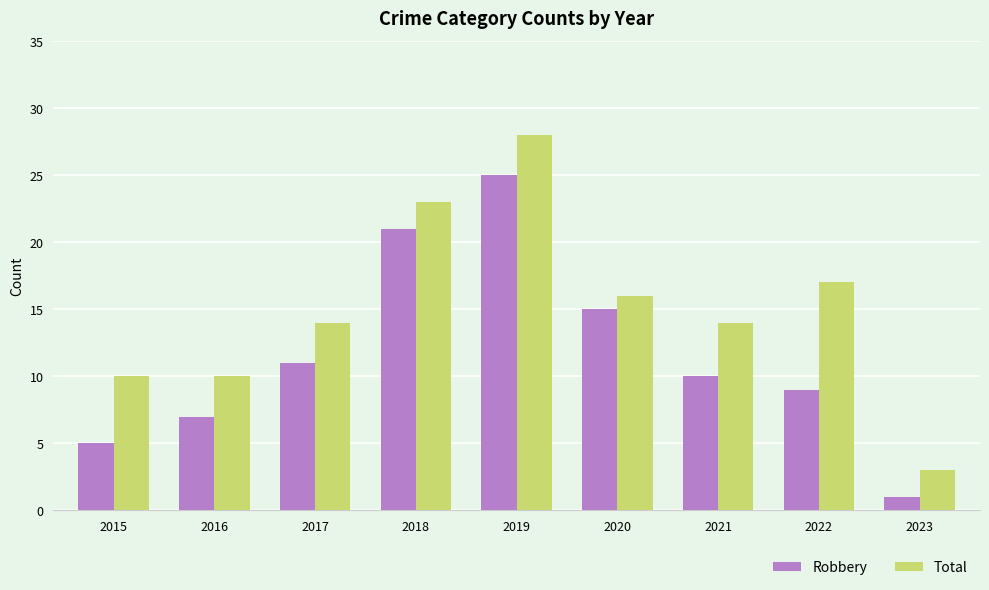

What is the difference between the maximum and minimum values in the Total series?

25